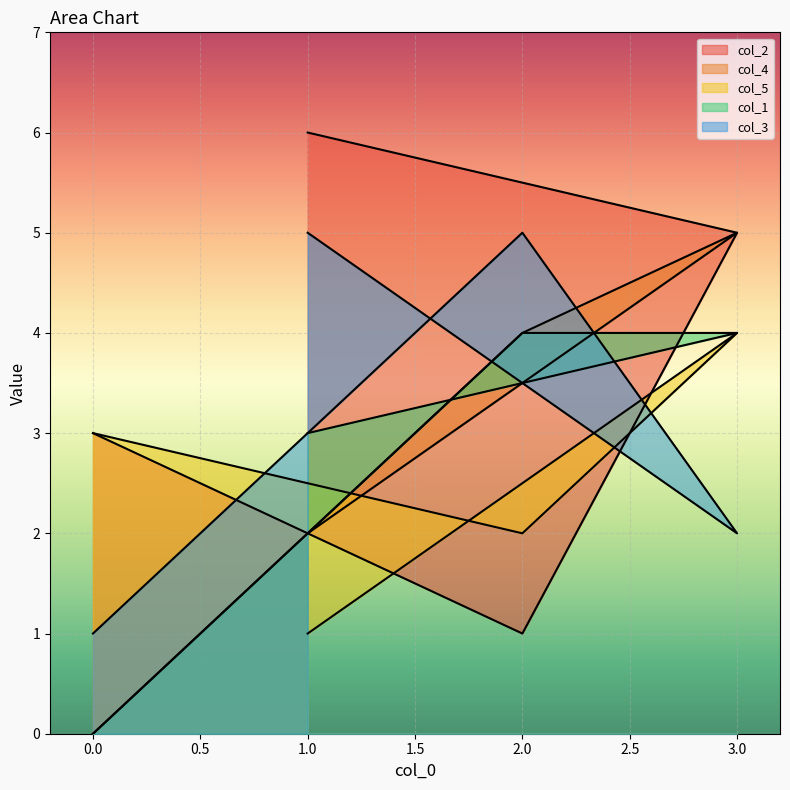

What are all the series names shown in the legend?

col_2, col_4, col_5, col_1, col_3